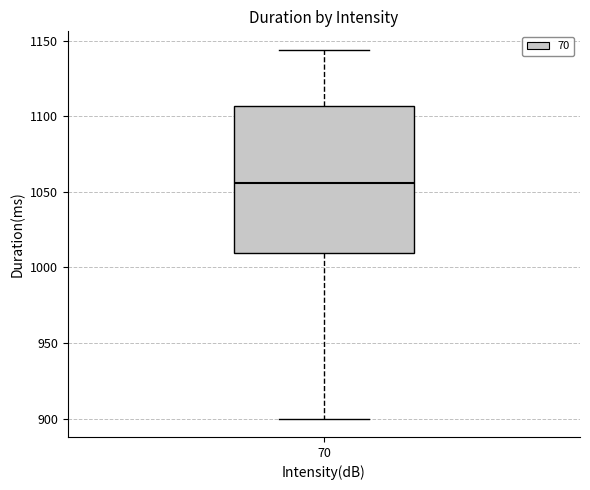

Where does the lower whisker of the box at x = 70 end on the y-axis? The values are not printed on the chart, so give them approximately, as read against the axis.

900